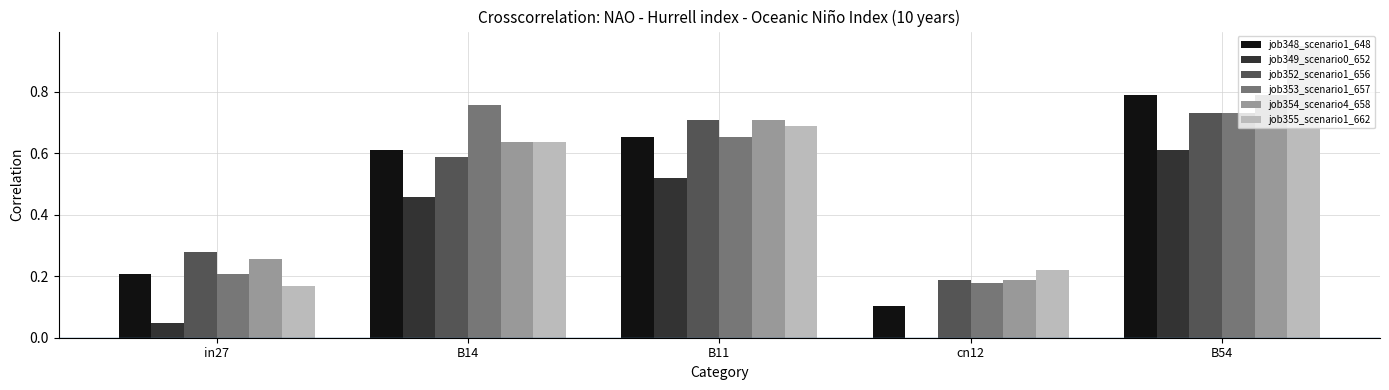

Is the value of job349_scenario0_652 at in27 greater than the value of job354_scenario4_658 at cn12?

No